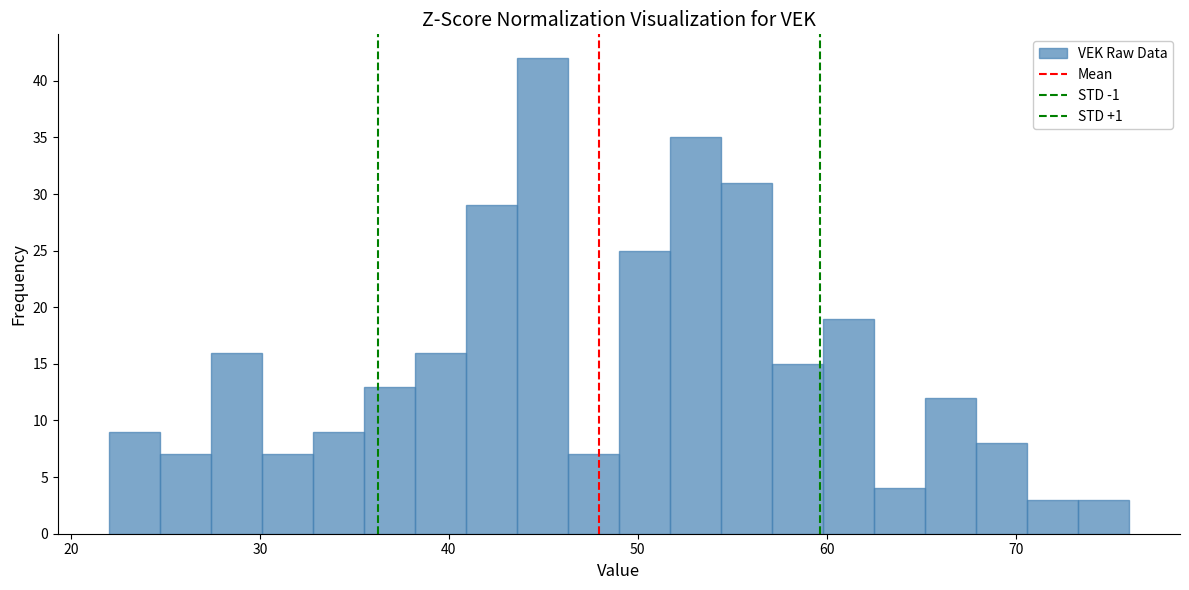

Around what value on the x-axis is the tallest bar? Give the approximate position of its centre, as read against the axis.

45